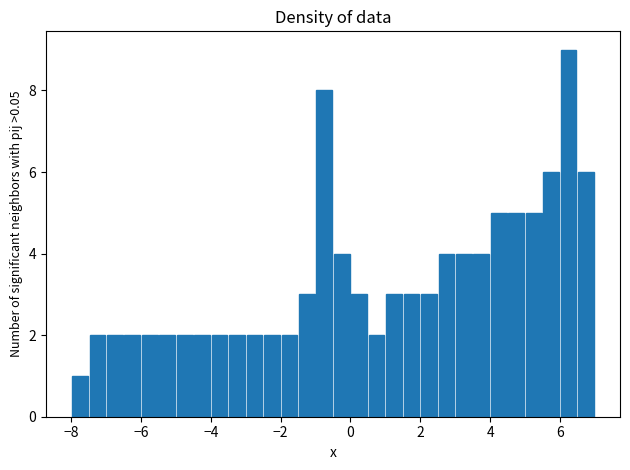

Around what value on the x-axis is the tallest bar? Give the approximate position of its centre, as read against the axis.

6.2